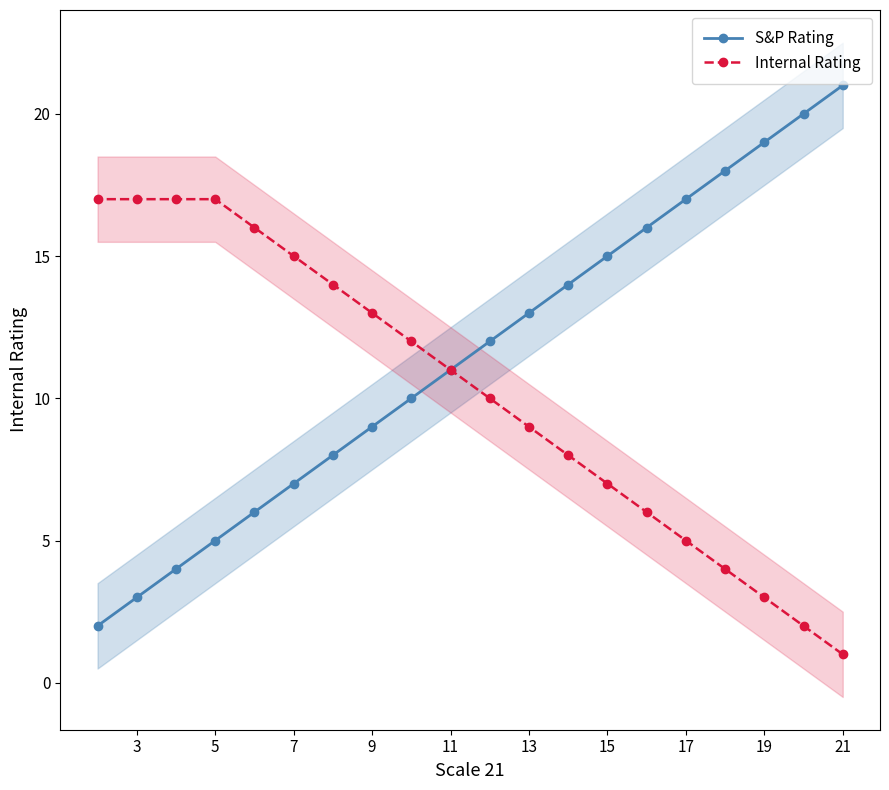

Which category has the highest value in the S&P Rating series?

21